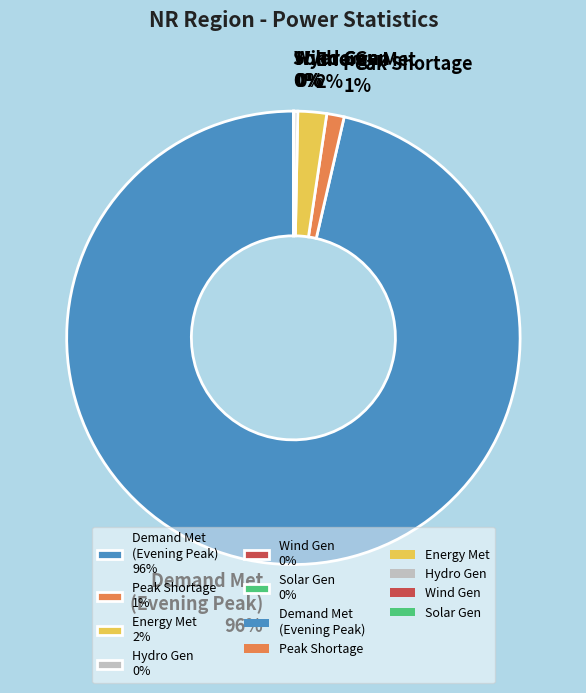

What is the largest slice in the pie chart?

Demand Met (Evening Peak) 96%